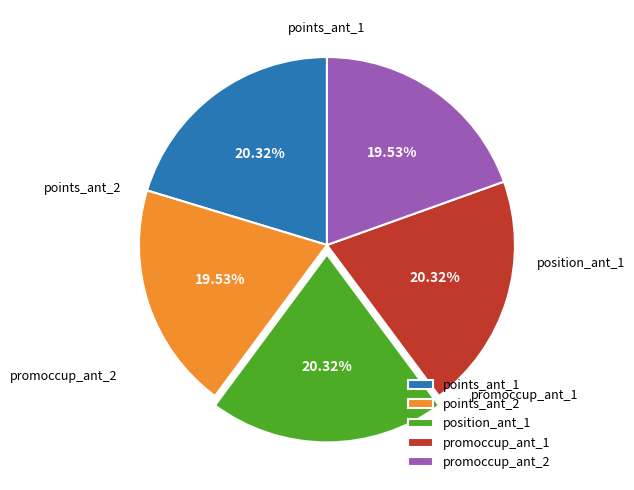

To the nearest percent, what is the average slice percentage?

20%